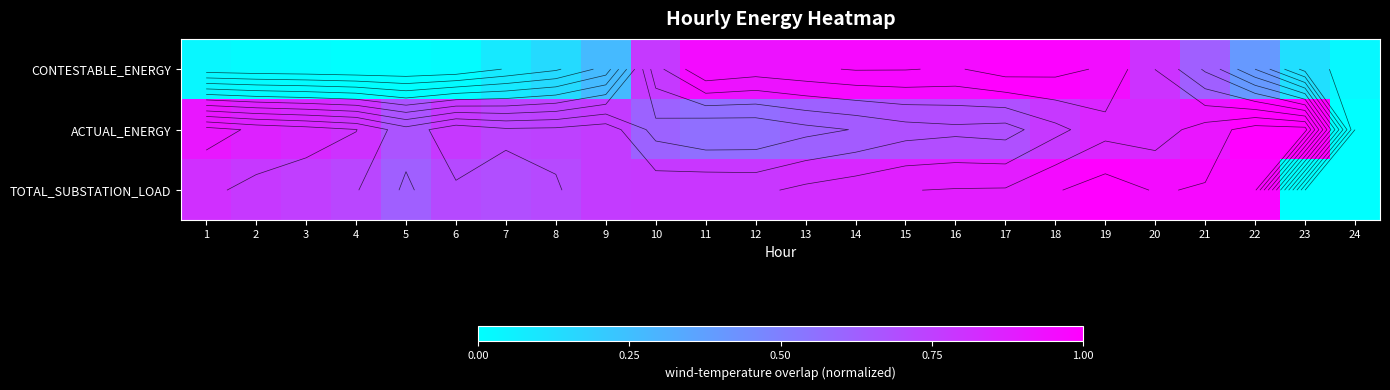

How many data points in CONTESTABLE_ENERGY are above 0?

23